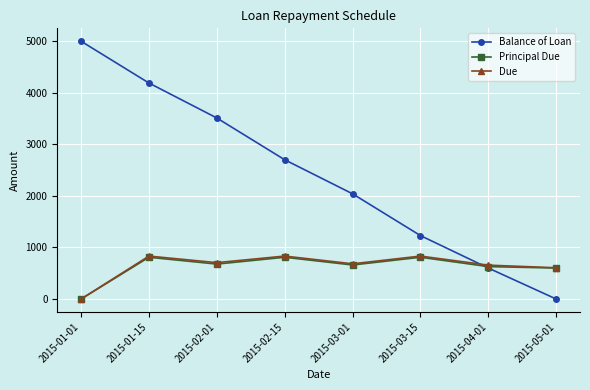

What is the difference between the Due values at 2015-01-01 and 2015-03-15?

833.3